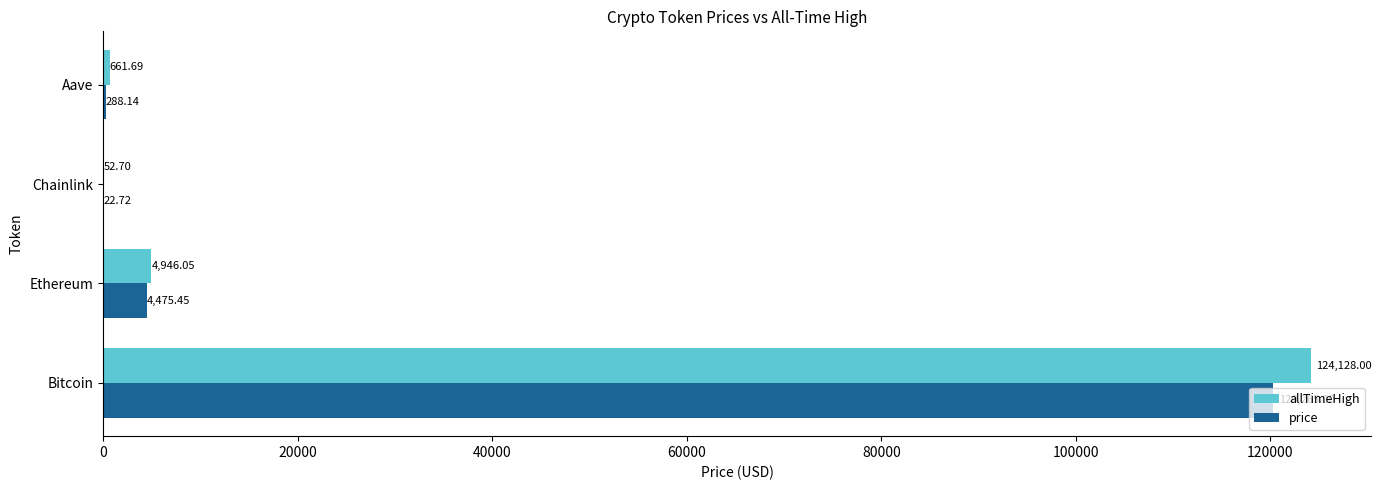

Is the value of price at Ethereum greater than the value of allTimeHigh at Aave?

Yes